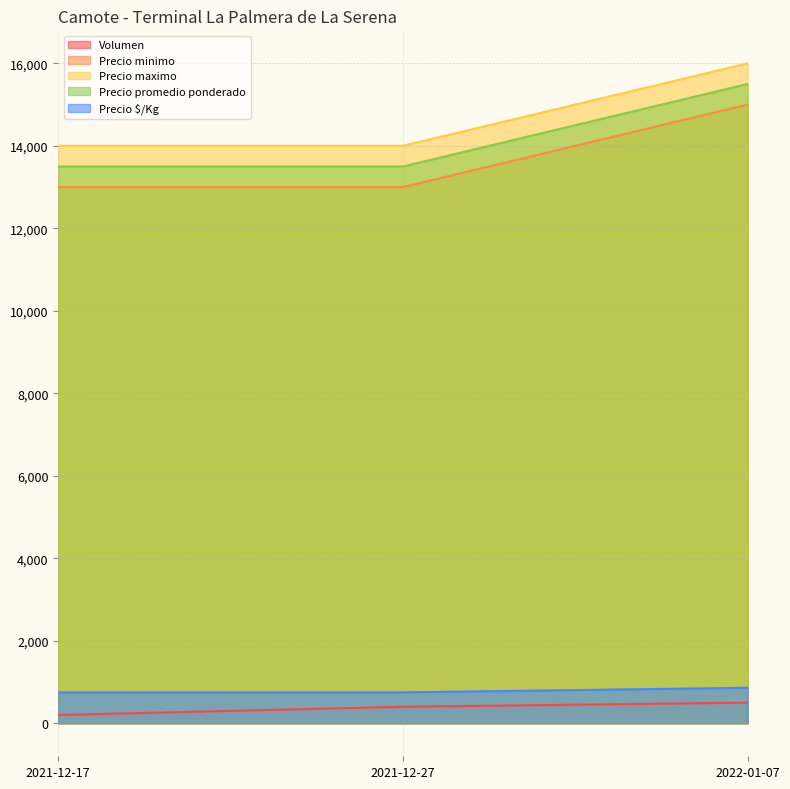

What is the spread (max minus min) of values at 2022-01-07?

15500